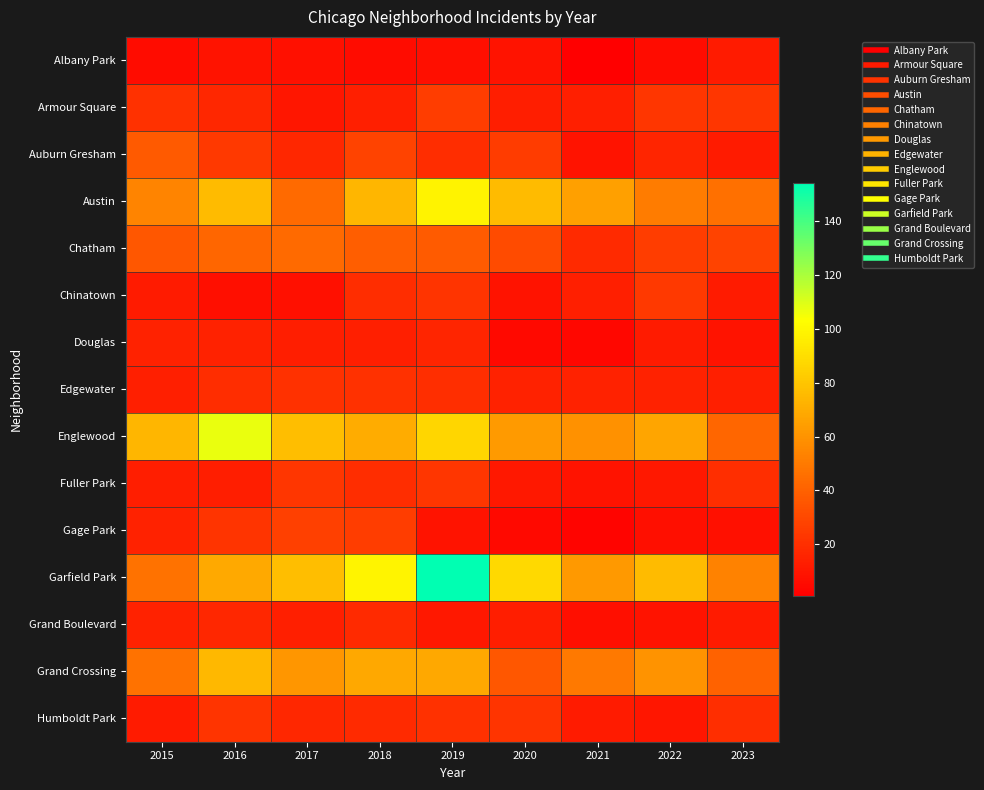

At how many categories does at least one series exceed 103?

2